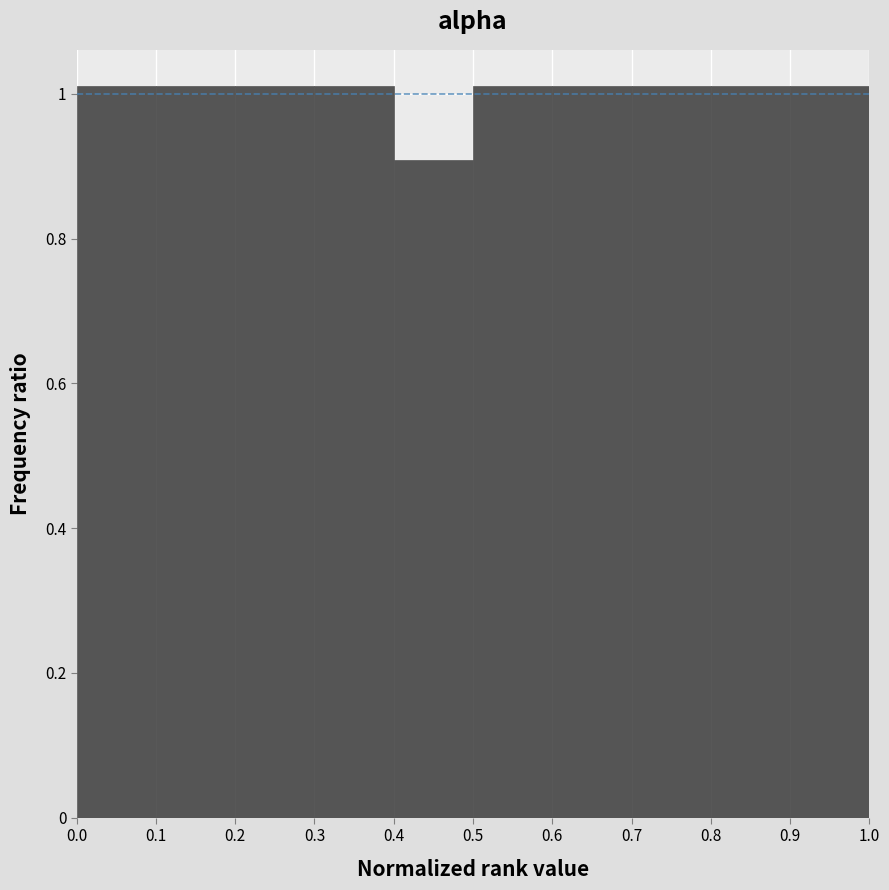

Reading left to right, transcribe this chart: for each bar, give the range it covers on the x-axis and its height. The values are not printed on the chart, so give them approximately, as read against the axis.

0.0 to 0.1: 1.02
0.1 to 0.2: 1.02
0.2 to 0.3: 1.02
0.3 to 0.4: 1.02
0.4 to 0.5: 0.90
0.5 to 0.6: 1.02
0.6 to 0.7: 1.02
0.7 to 0.8: 1.02
0.8 to 0.9: 1.02
0.9 to 1.0: 1.02